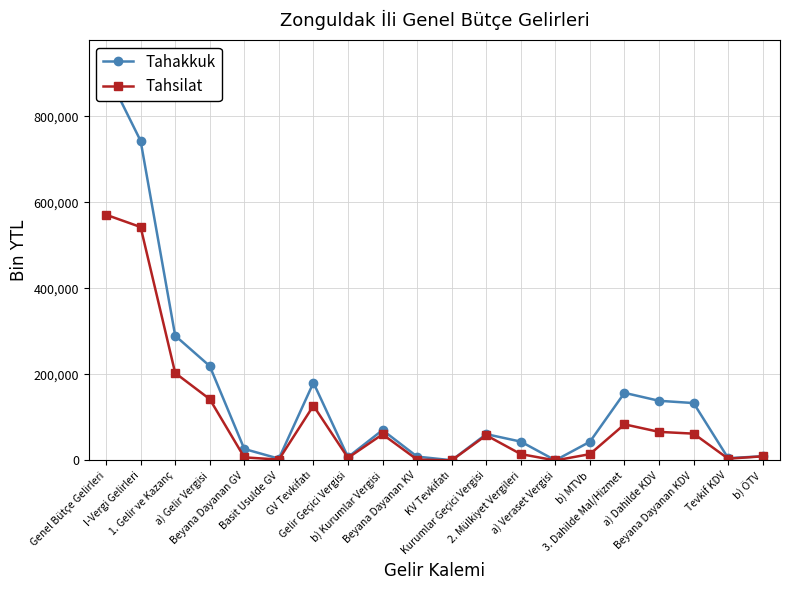

What is the difference between the highest and lowest values at b) MTVb?

28777